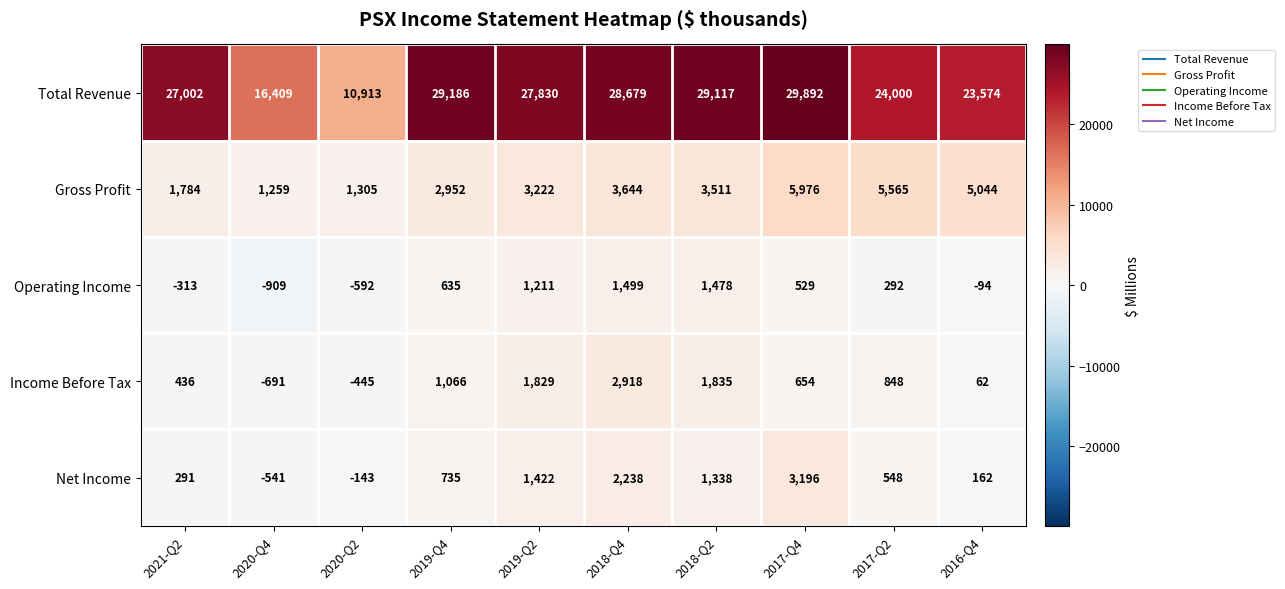

At which category is the sum across all series the highest?

2017-Q4